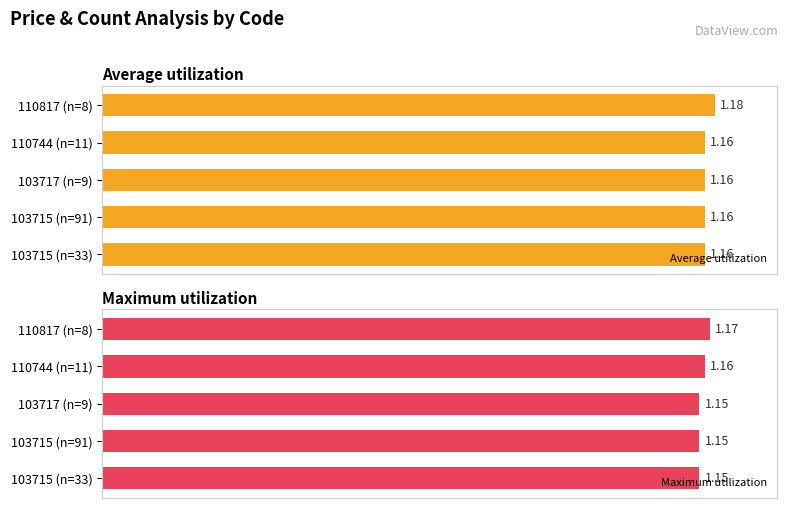

Is it true that Maximum utilization equals 1.9 at 0.8?

False